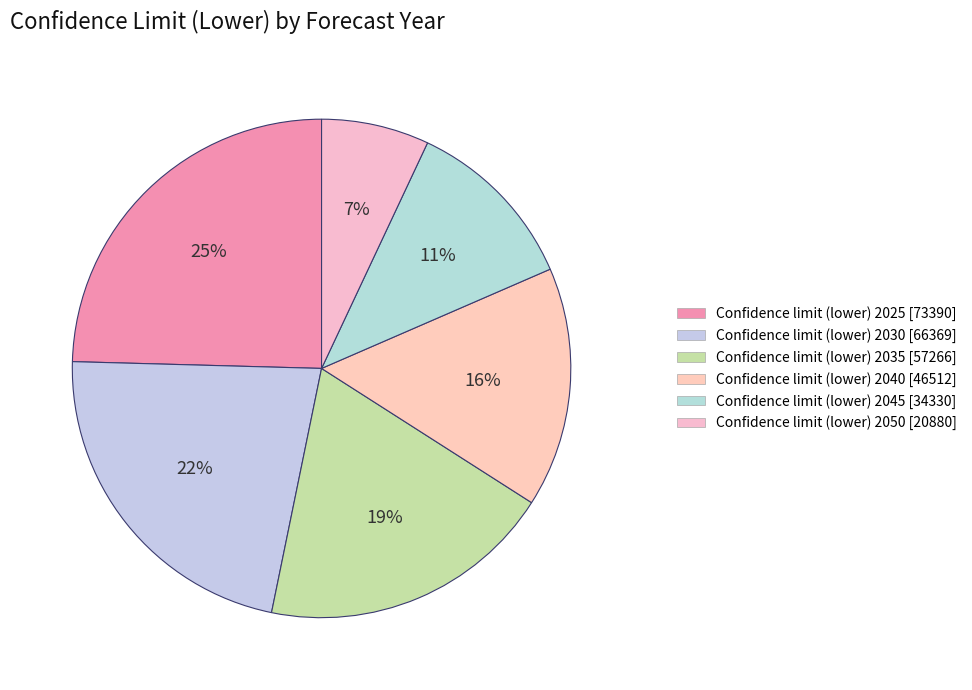

How many slices are in this pie chart?

6